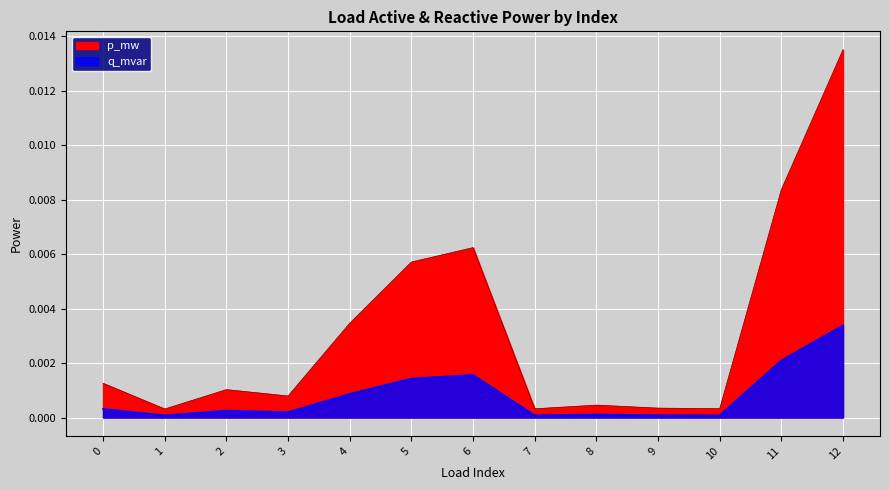

Between 4 and 0, which is larger?

4